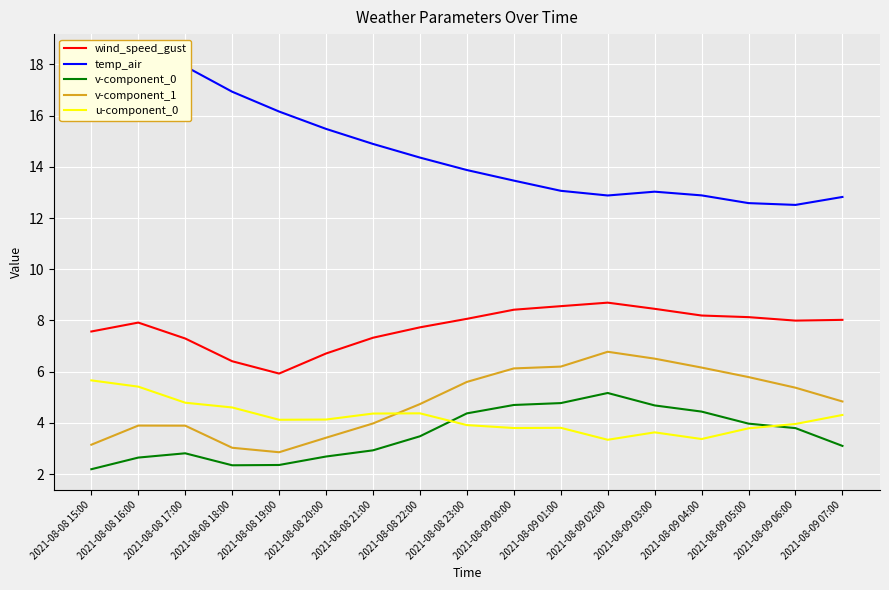

Where is the first local maximum for temp_air?

2021-08-08 16:00